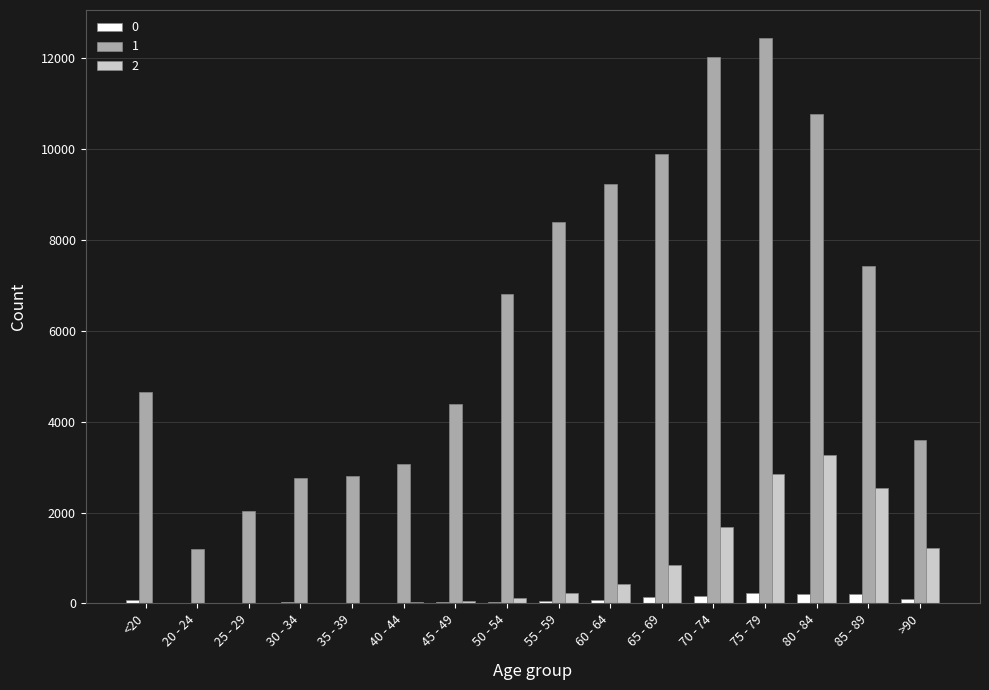

Which label corresponds to the largest value in the chart?

75 - 79